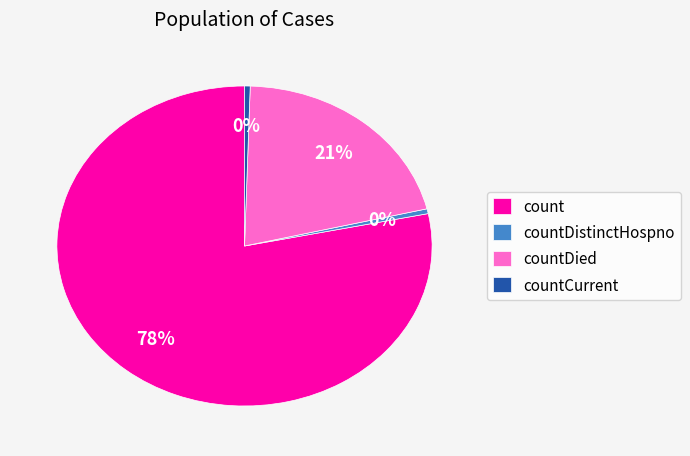

To the nearest percent, what is the average slice percentage?

25%